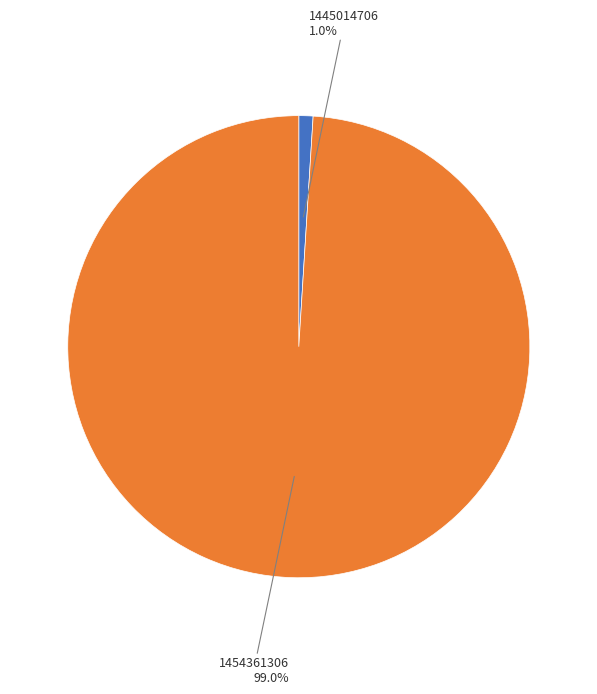

What is the total percentage of 1445014706 and 1454361306?

100.0%